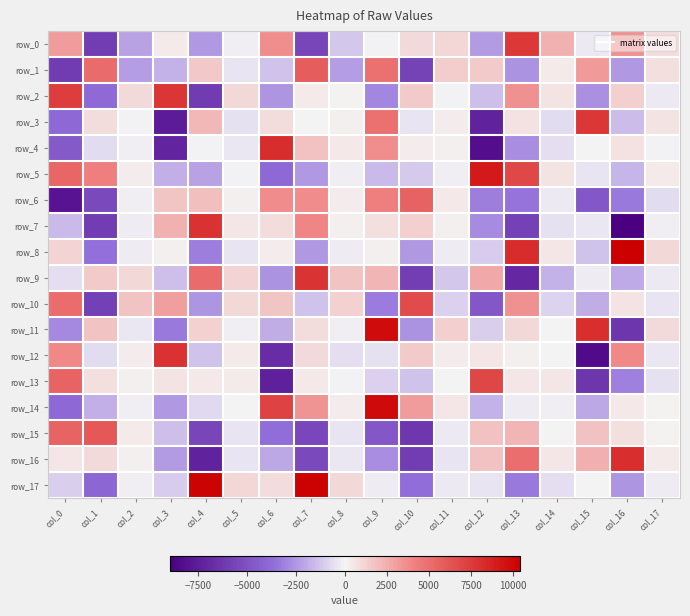

Rank the categories by row_1 value from highest to lowest.

col_7, col_1, col_9, col_15, col_4, col_12, col_11, col_17, col_14, col_5, col_6, col_3, col_2, col_8, col_16, col_13, col_10, col_0